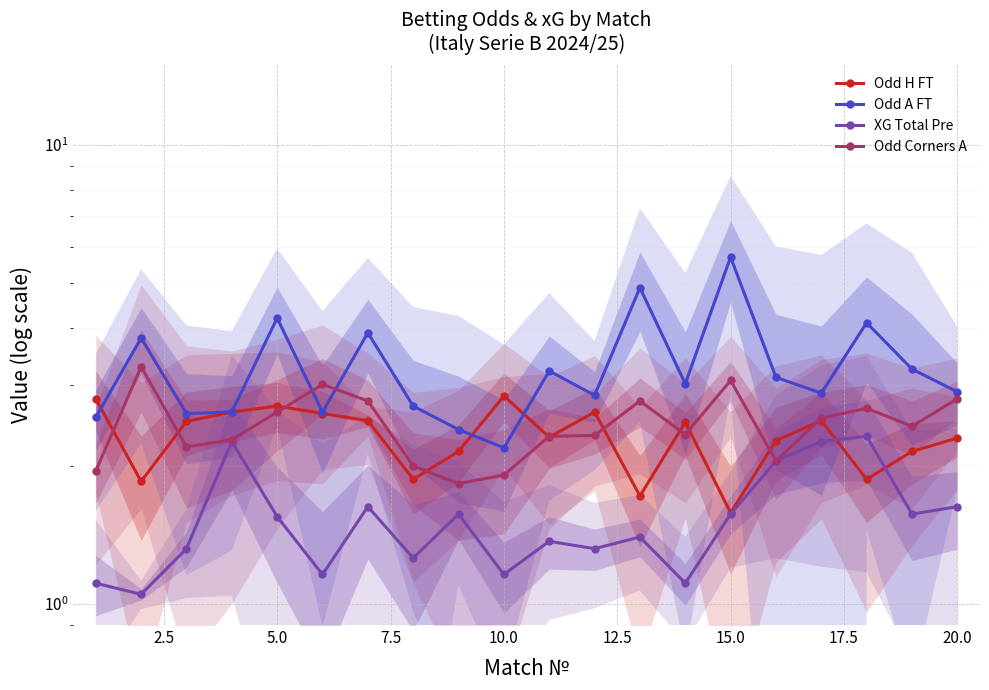

How many distinct data groups are displayed?

4